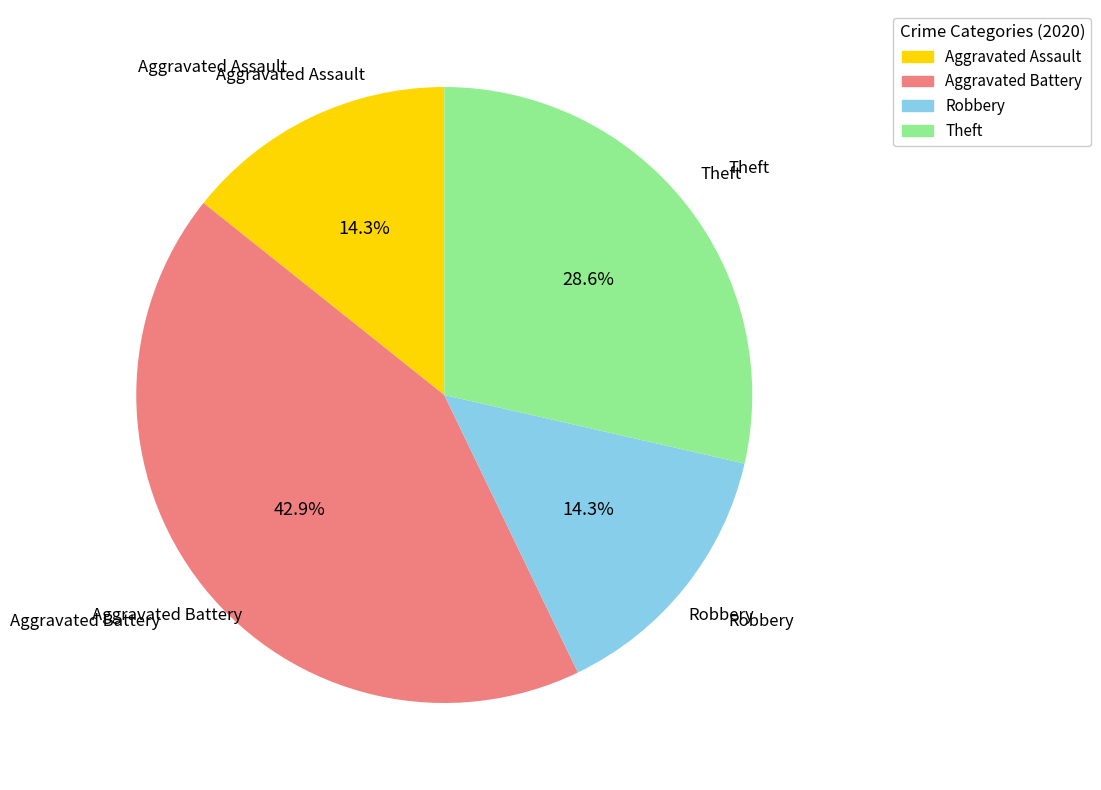

To the nearest percent, what is the average slice percentage?

25%